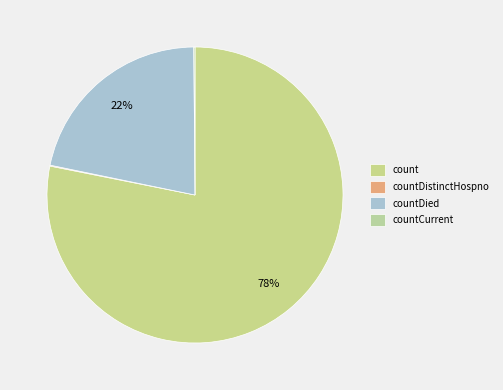

What is the largest slice in the pie chart?

count